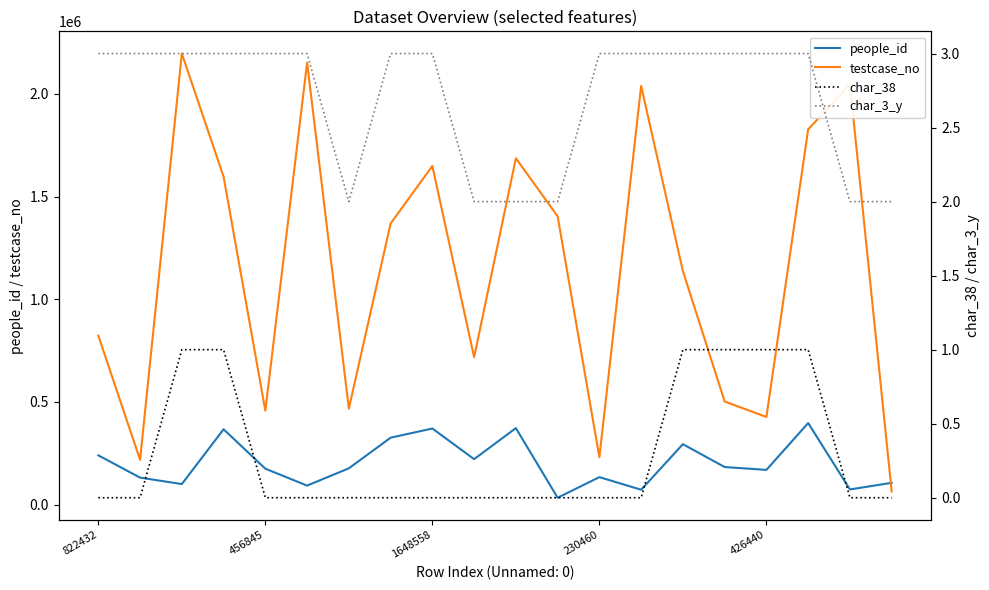

Which category has the lowest value in the people_id series?

11